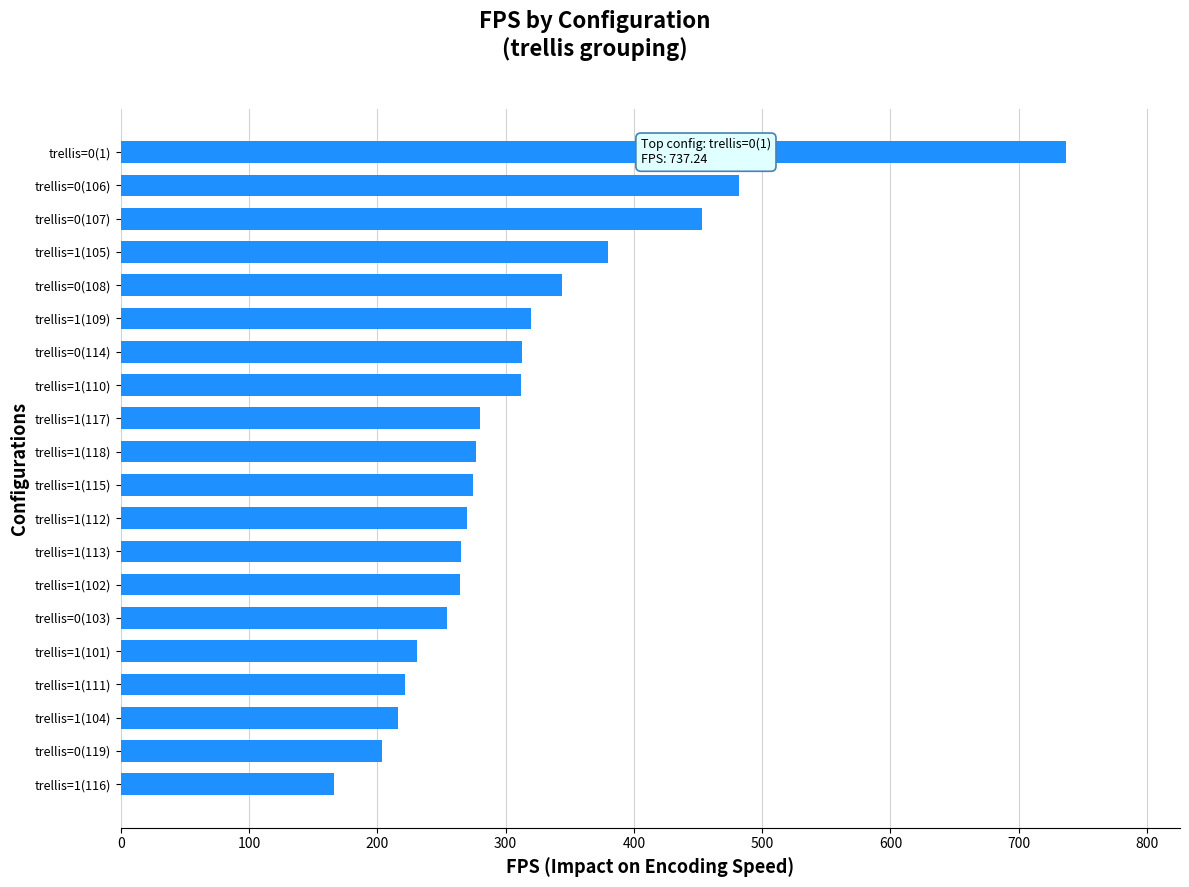

True or false: the data shows 264.4 at trellis=1(102).

True